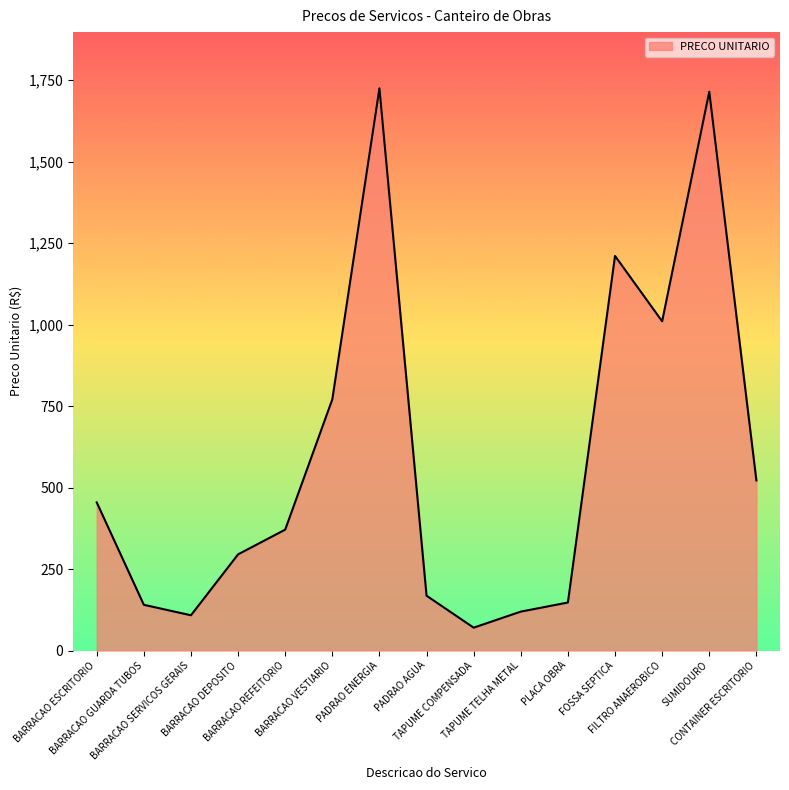

What position from the right is PLACA OBRA?

5